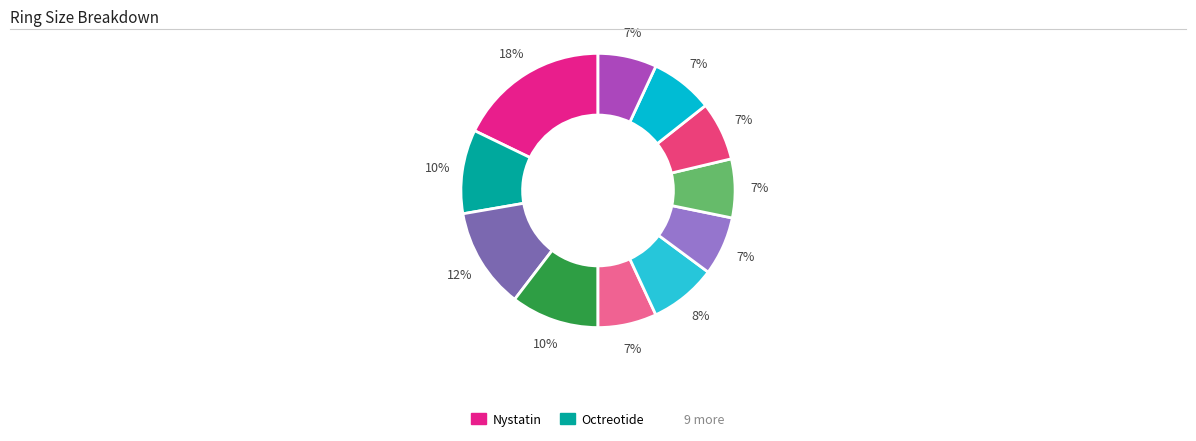

Does any single category account for the majority?

No